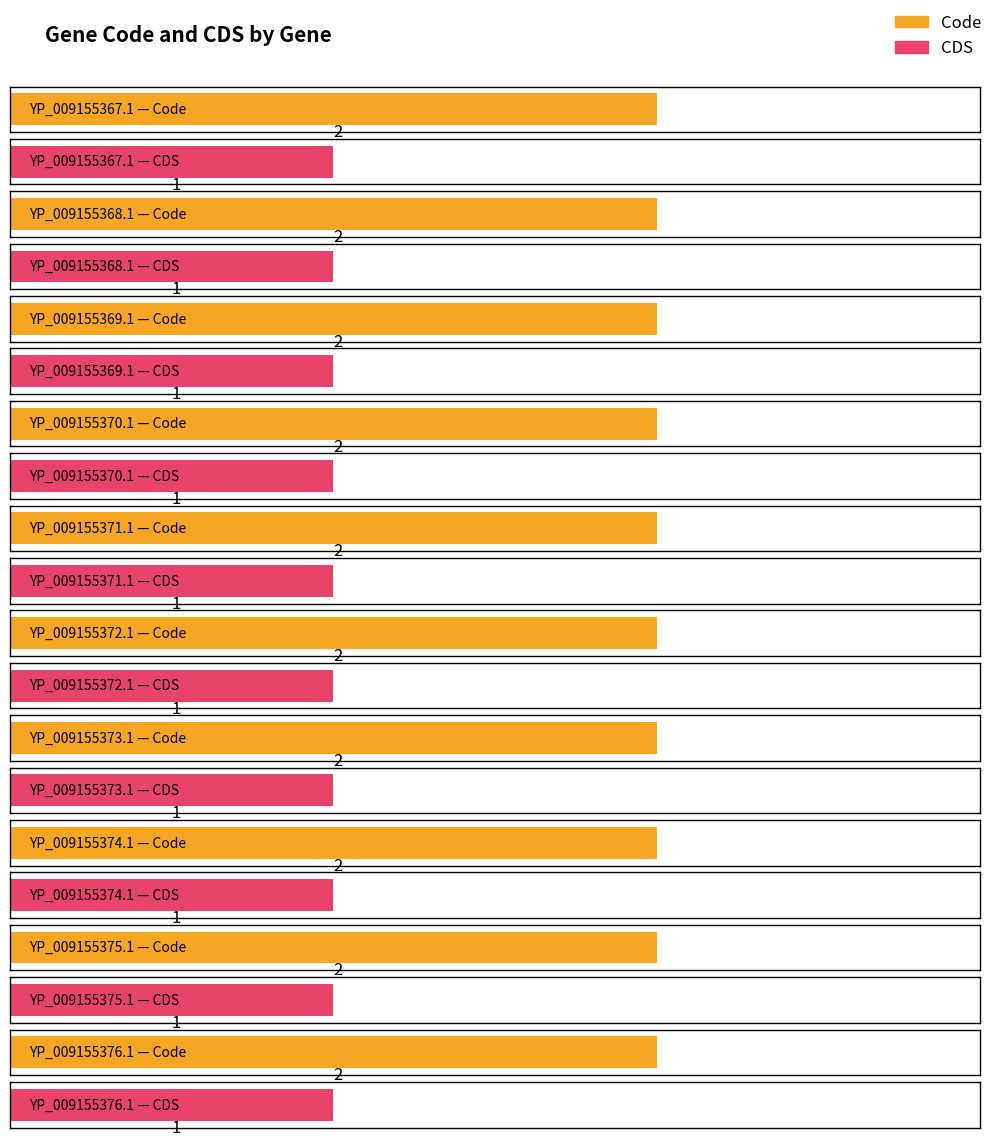

Rank the series at YP_009155367.1 from lowest to highest value.

CDS, Code